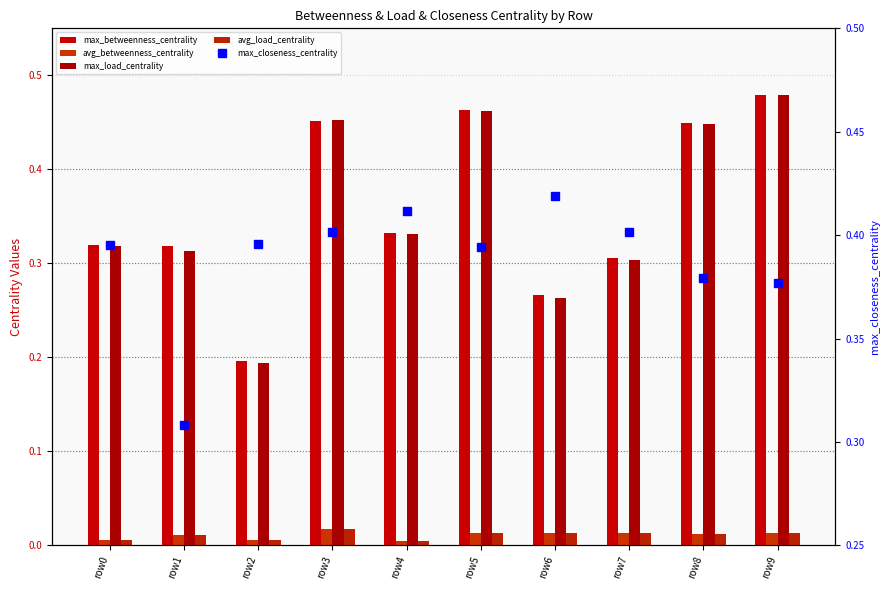

The value of max_load_centrality at row3 is 0.6. True or false?

False